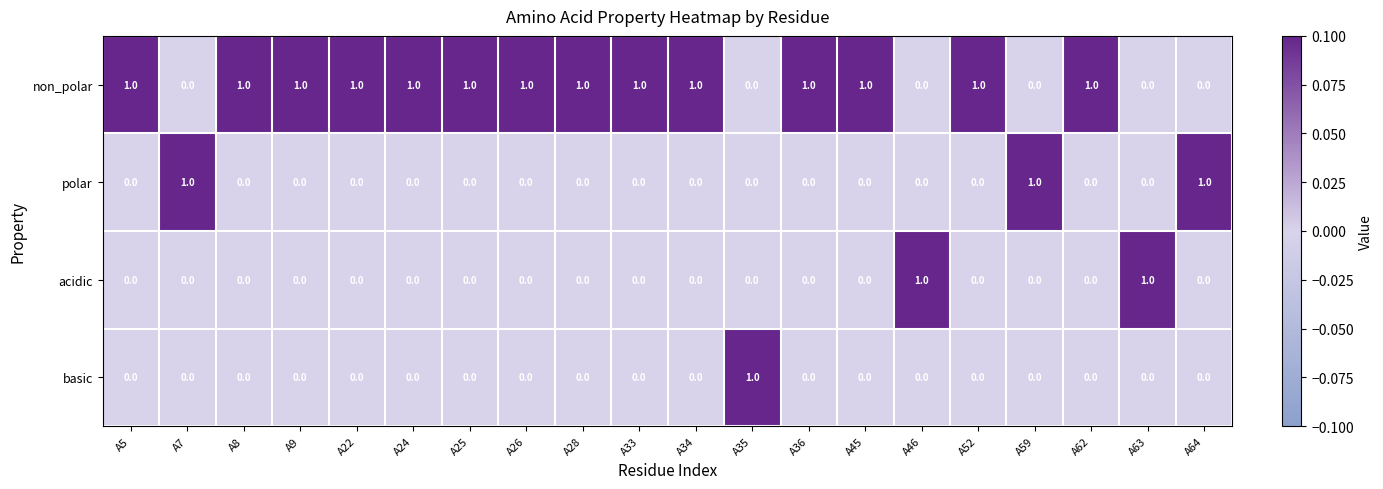

Is it true that acidic equals 0 at A64?

True